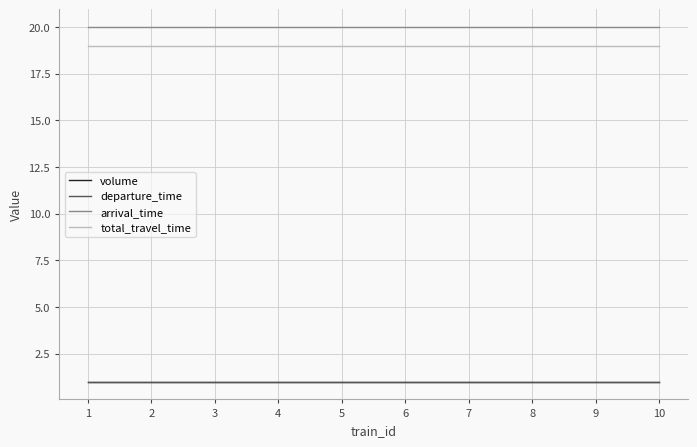

At 2, list the series in order from smallest to largest.

volume, departure_time, total_travel_time, arrival_time